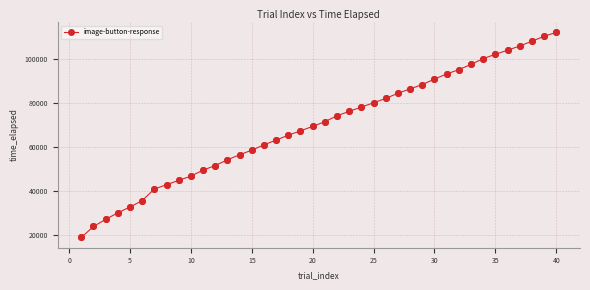

What is the value of the 19th point from the left?

67233